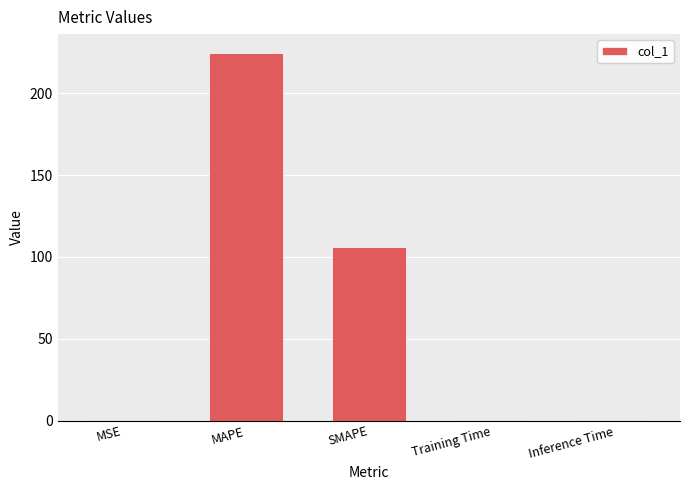

What is the sum of the values at MAPE and SMAPE?

330.9